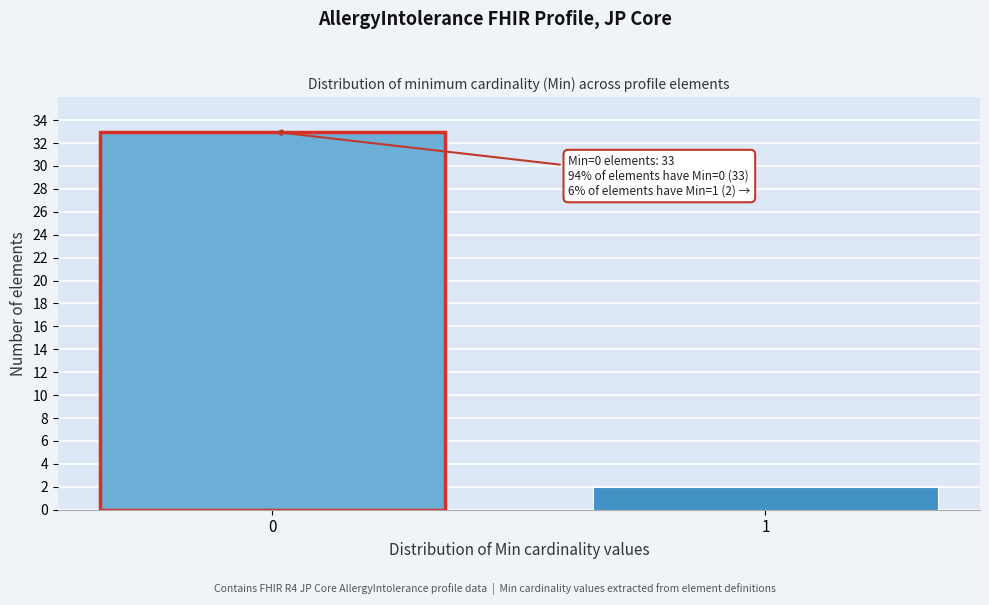

Reading right to left, what are all the values shown in this chart?

2	33